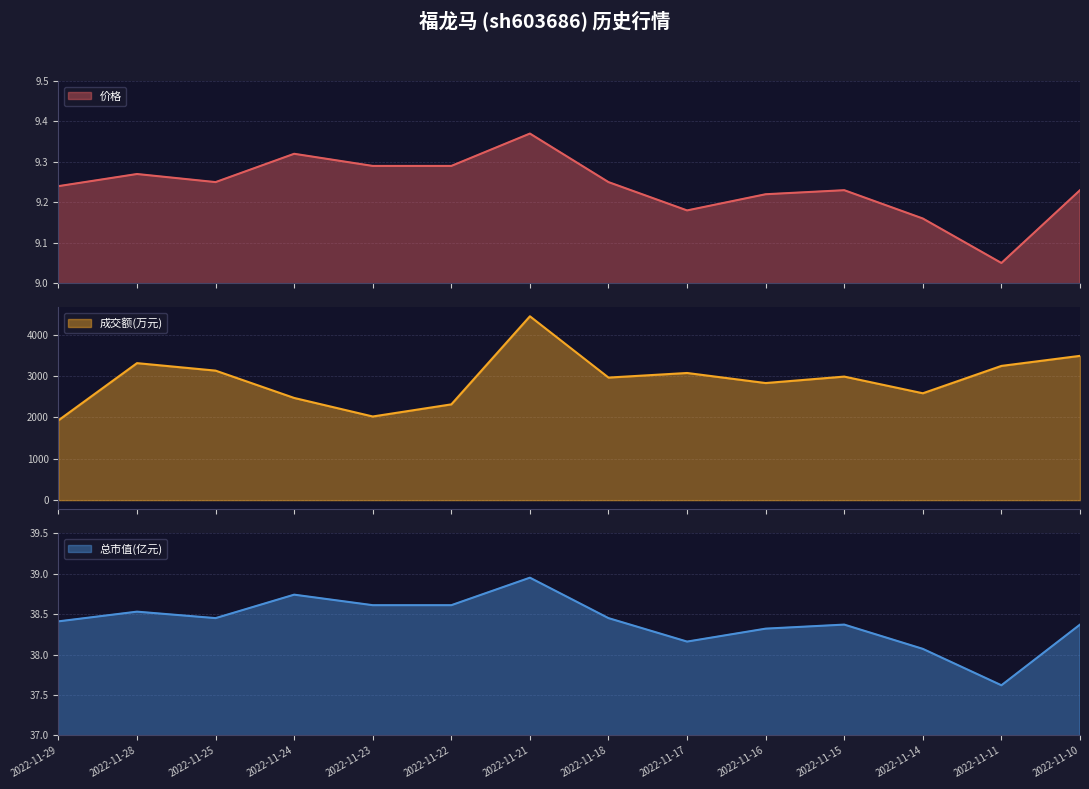

What value does the 总市值(亿元) series have at 2022-11-14?

38.1